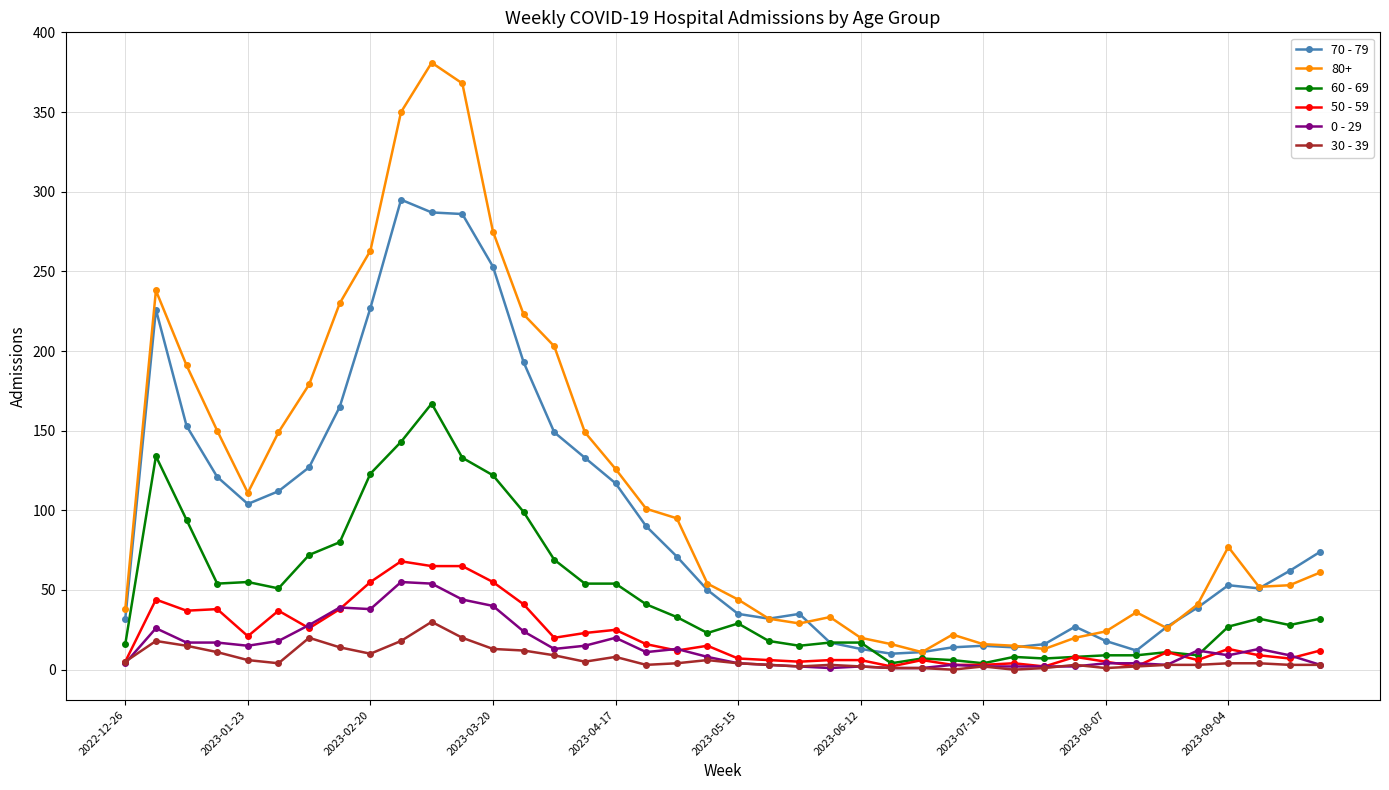

Which series has the largest total across all categories?

80+